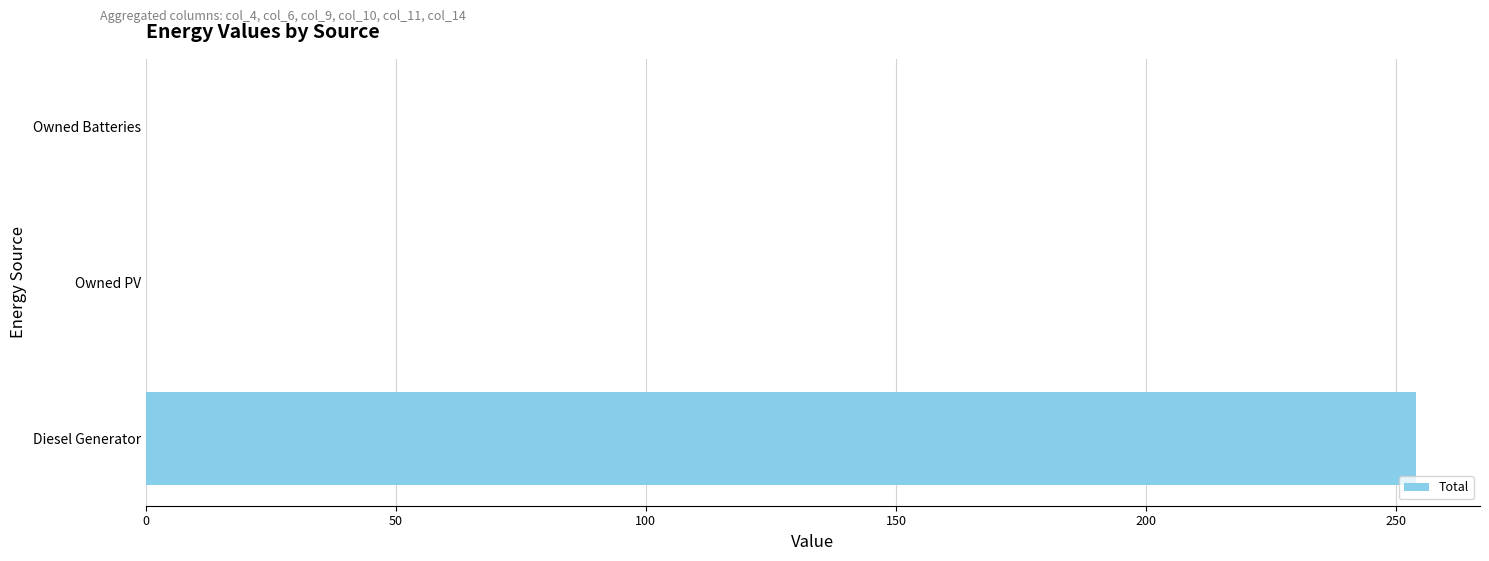

What is the greatest value displayed?

254